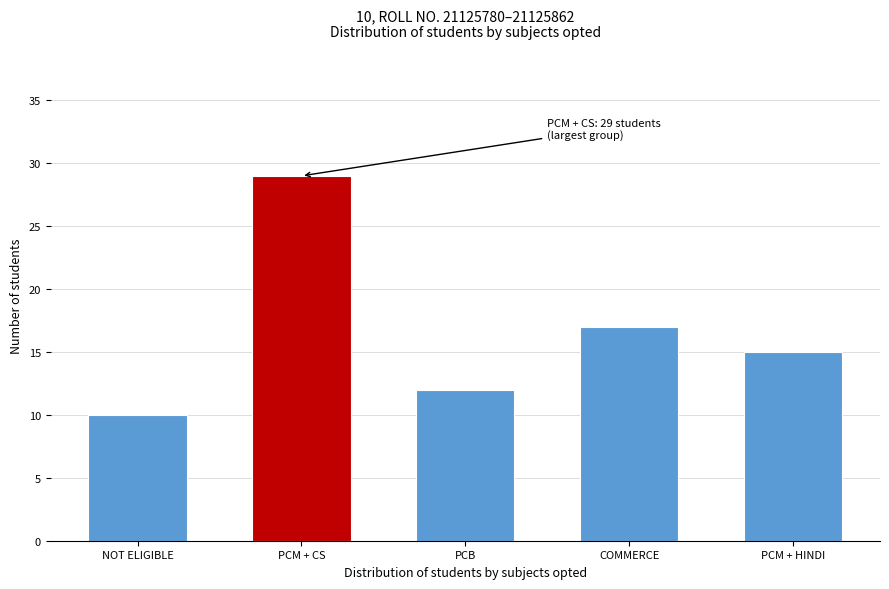

Reading left to right, list all the values displayed in this chart.

NOT ELIGIBLE=10	PCM + CS=29	PCB=12	COMMERCE=17	PCM + HINDI=15